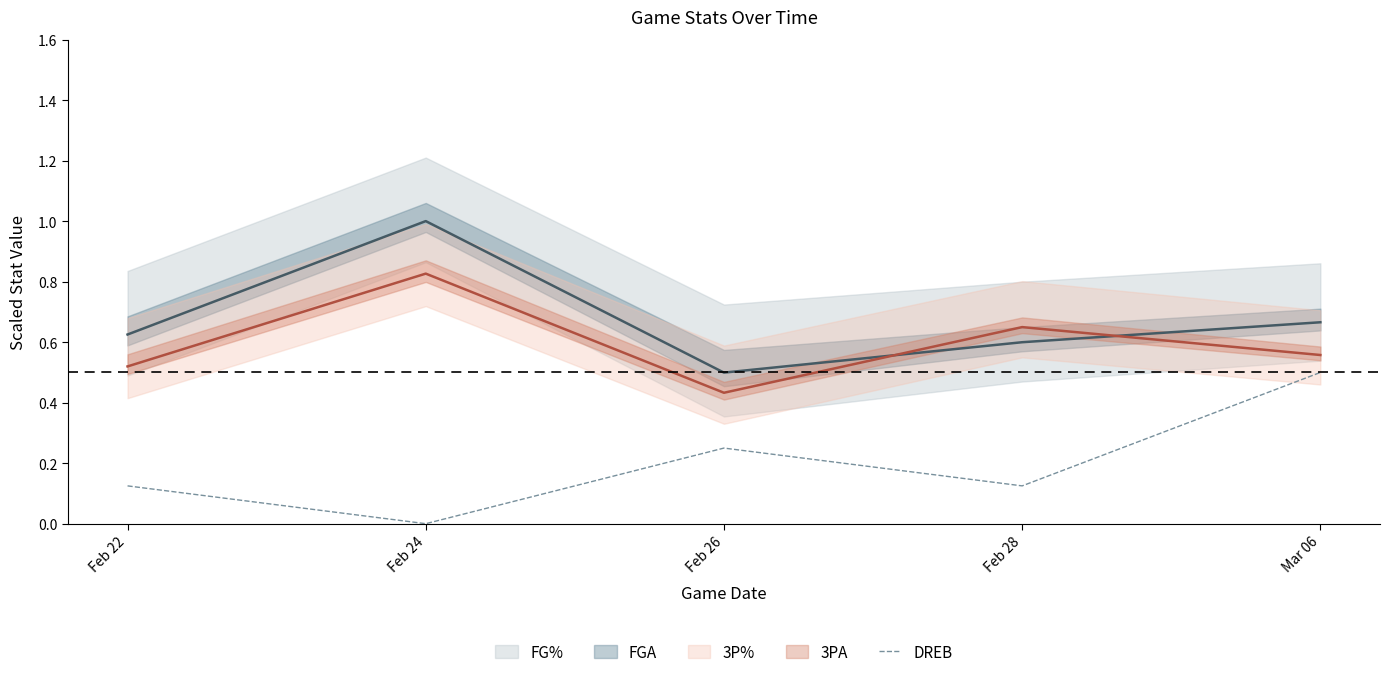

The DREB series shows 0.2 at Feb 22. True or false?

False